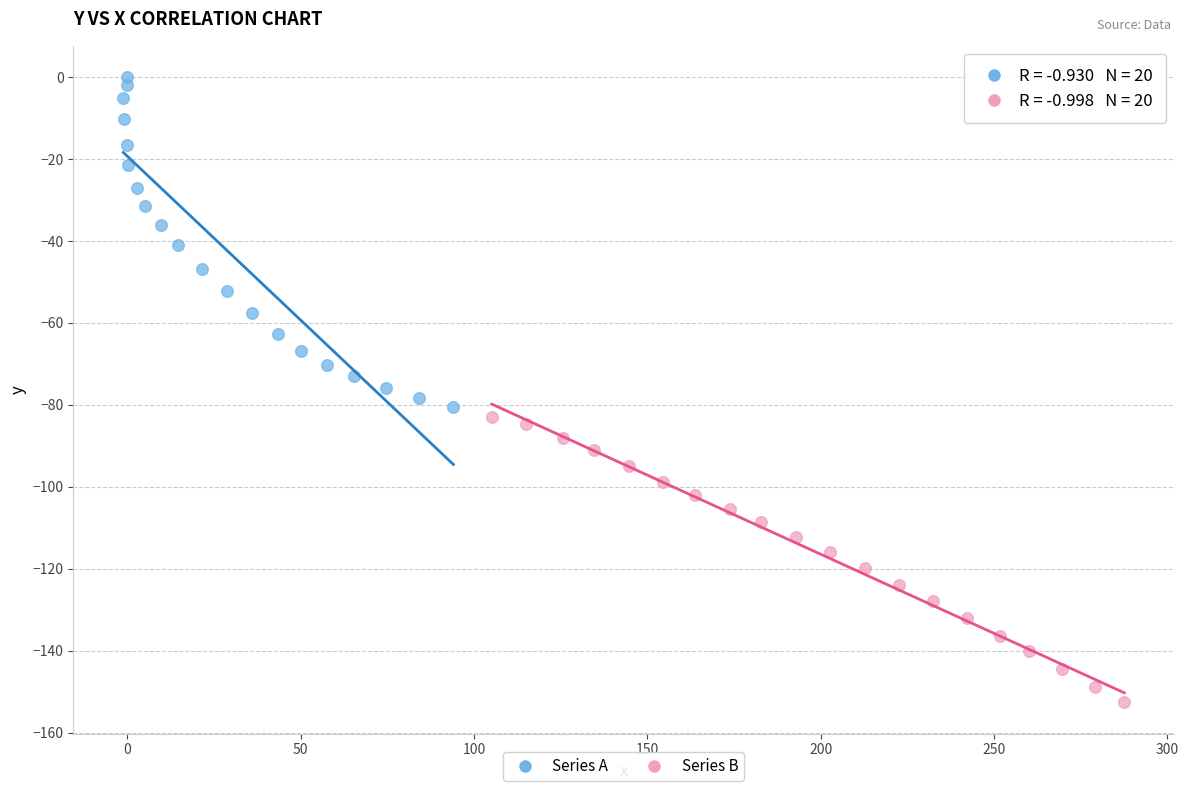

Which series reaches the minimum Y coordinate?

Series B